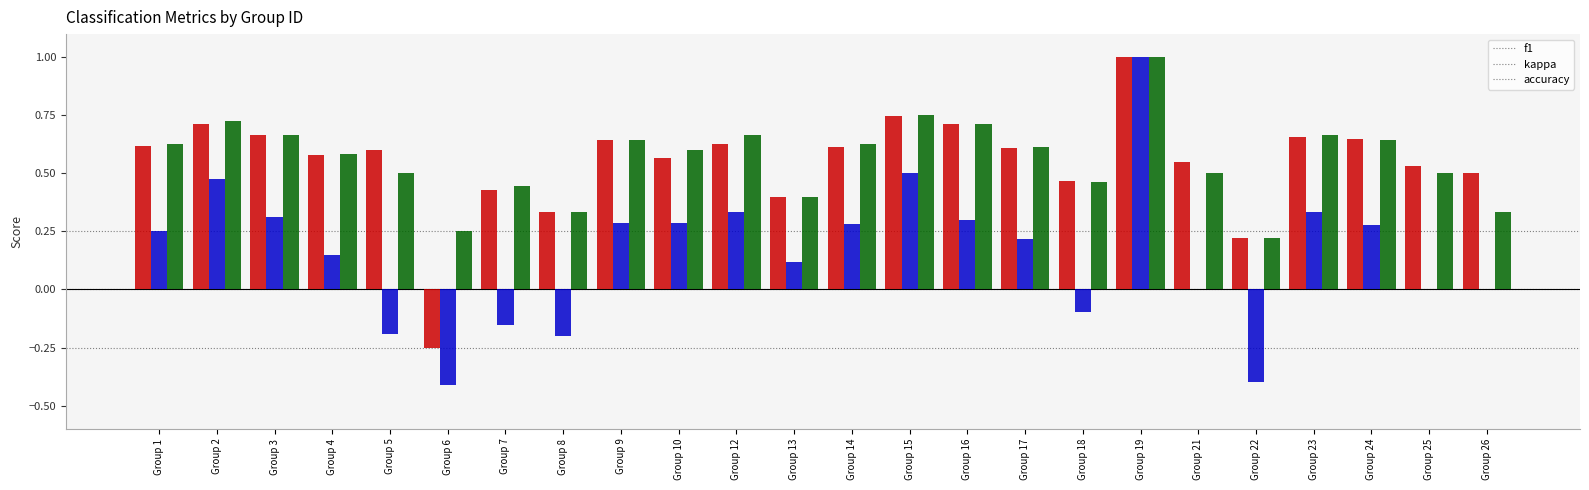

The f1 series shows 0.6 at Group 9. True or false?

True